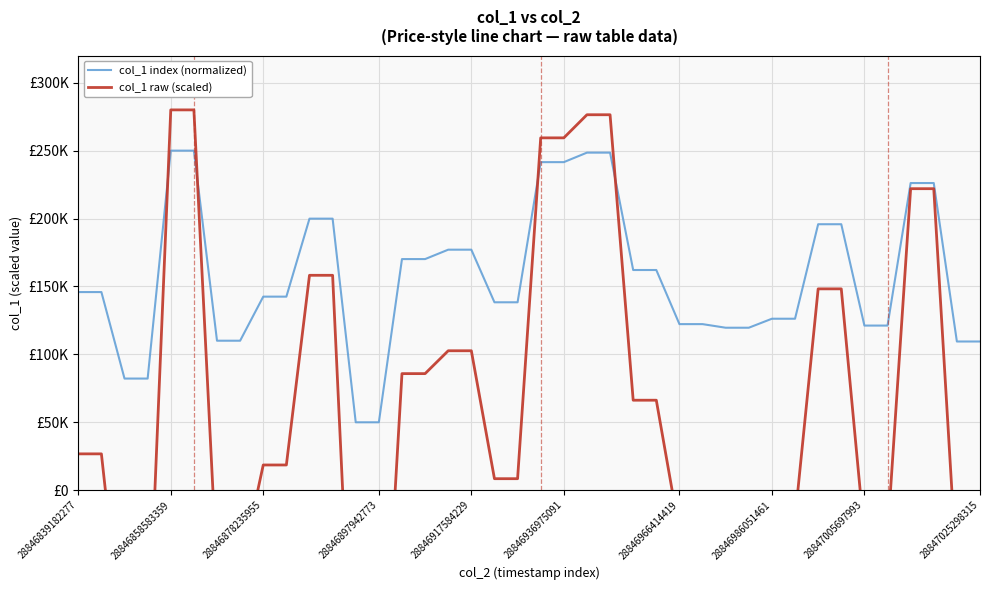

What is the difference between the maximum and second lowest values in the col_1 raw (scaled) series?

486411.3